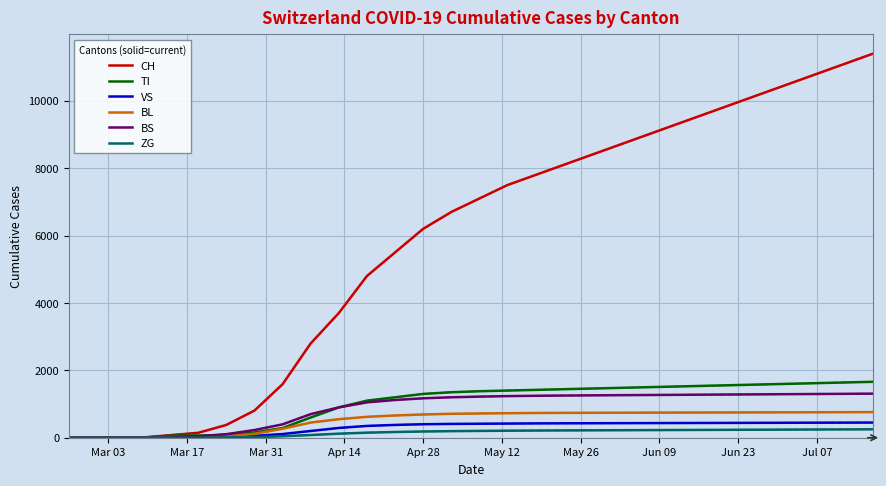

Which series has the widest spread of values?

CH